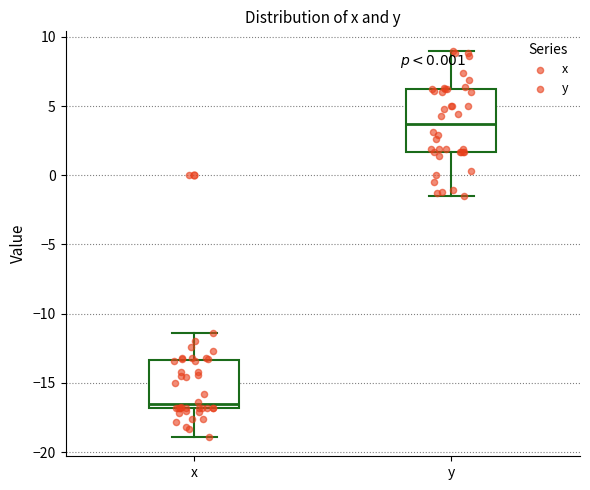

Reading left to right, read every box against the y-axis: the position of its median line, the range the box covers, and the ends of its whiskers. The values are not printed on the chart, so give them approximately, as read against the axis.

x: median -16.5, box -17.0 to -13.5, whiskers -19.0 to -11.5
y: median 3.5, box 1.5 to 6.0, whiskers -1.5 to 9.0